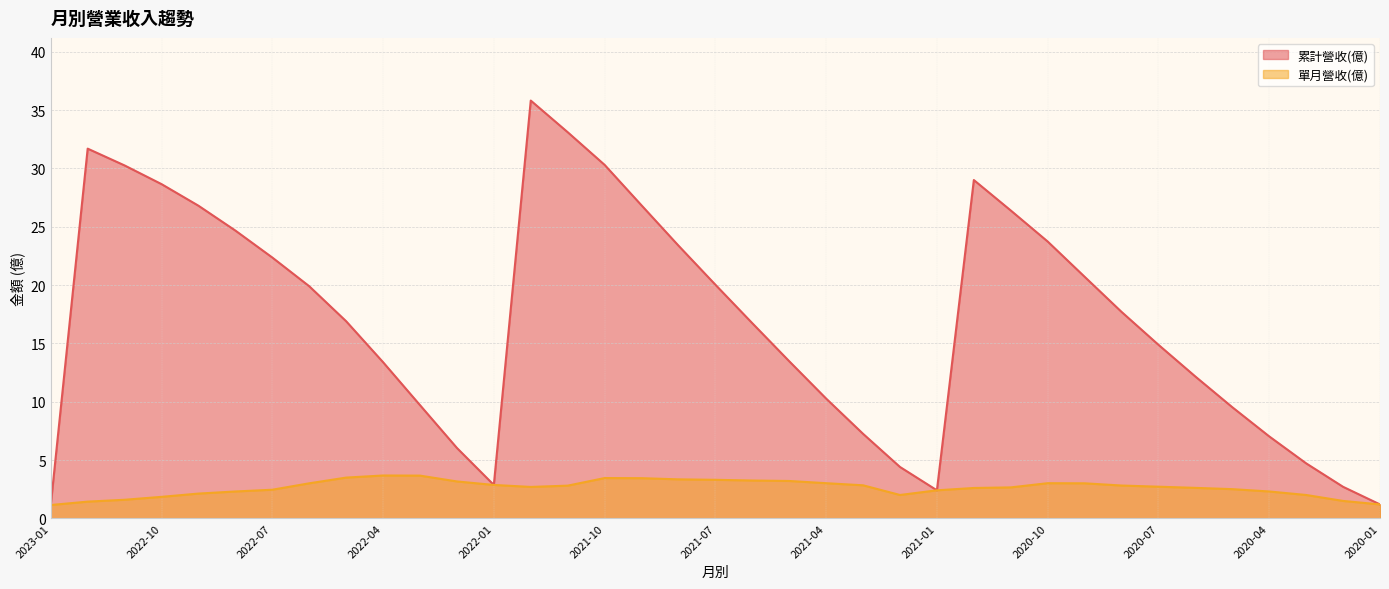

What is the sum of all 單月營收(億) values?

97.7